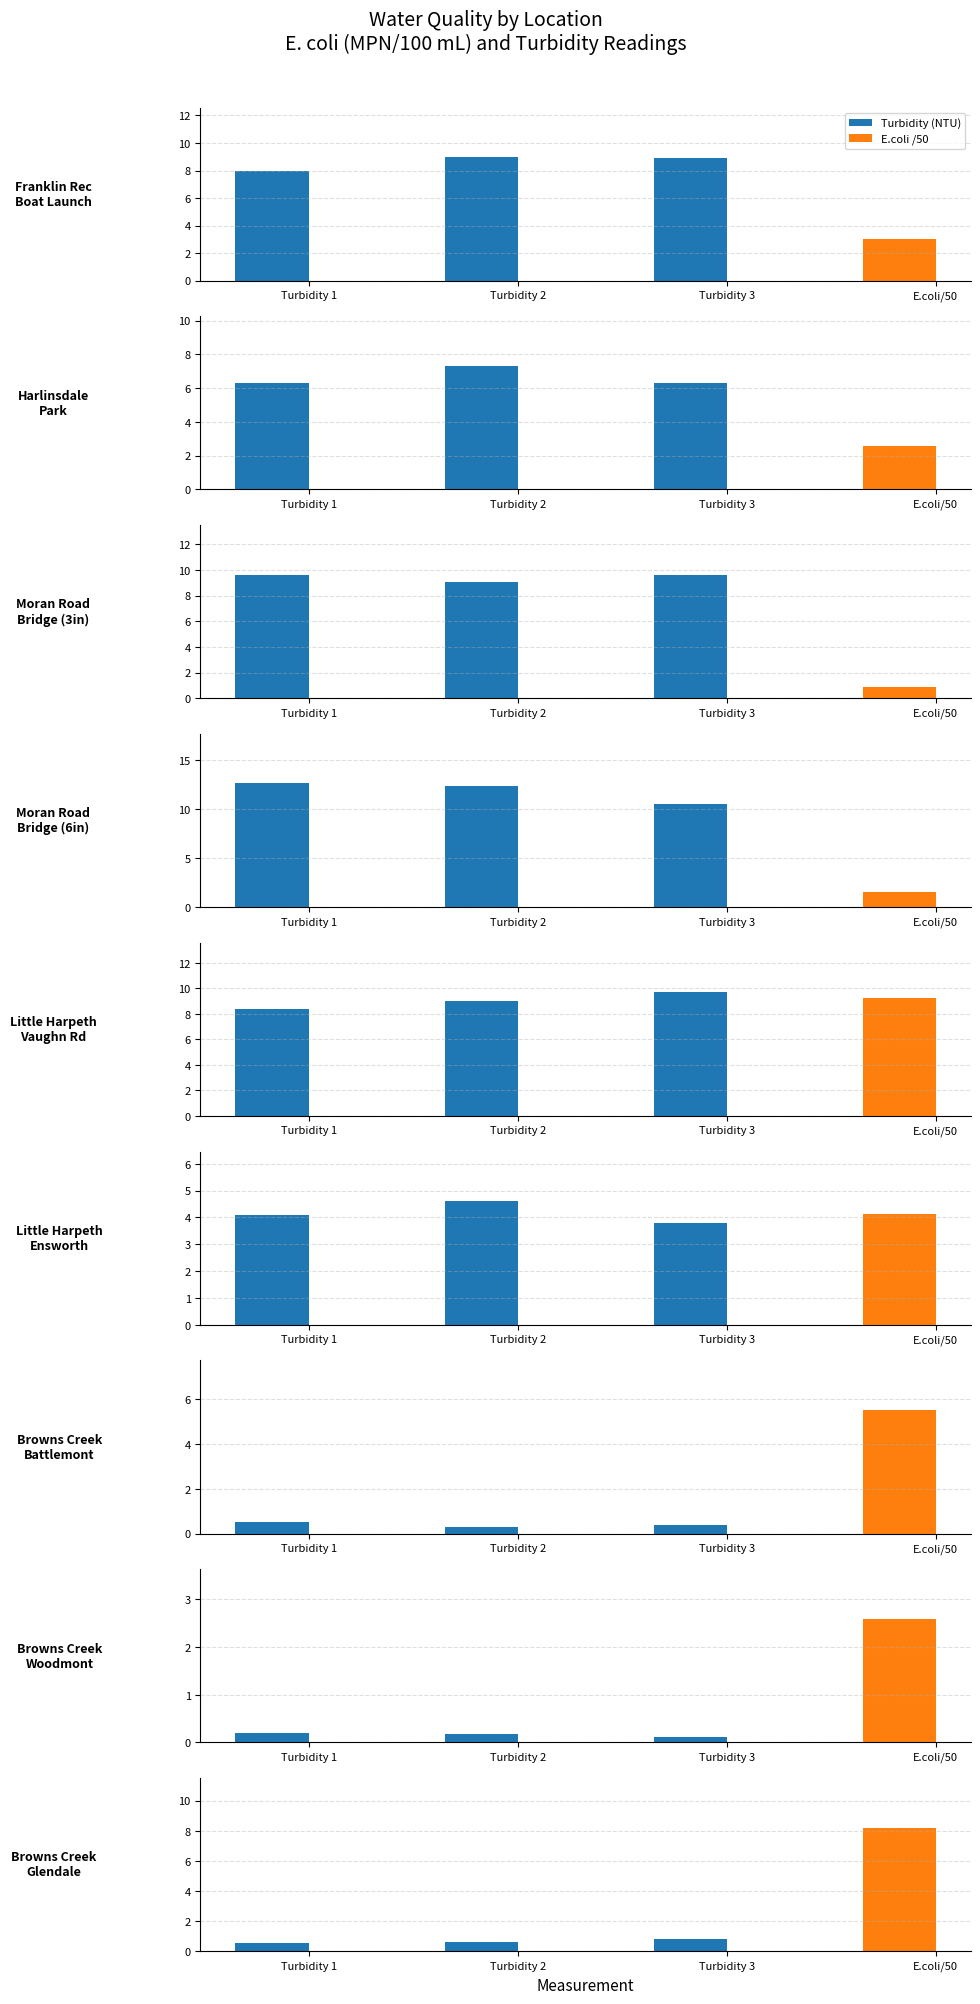

What is the approximate value at Turbidity 3?

0.8